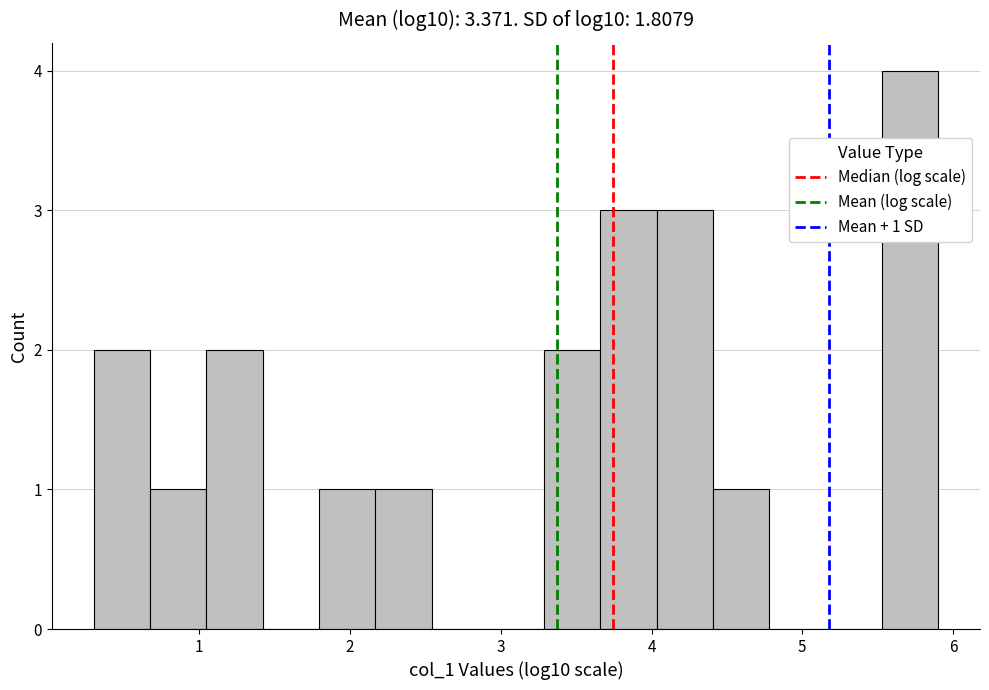

Read against the x-axis, roughly where is the centre of the tallest bar?

5.7